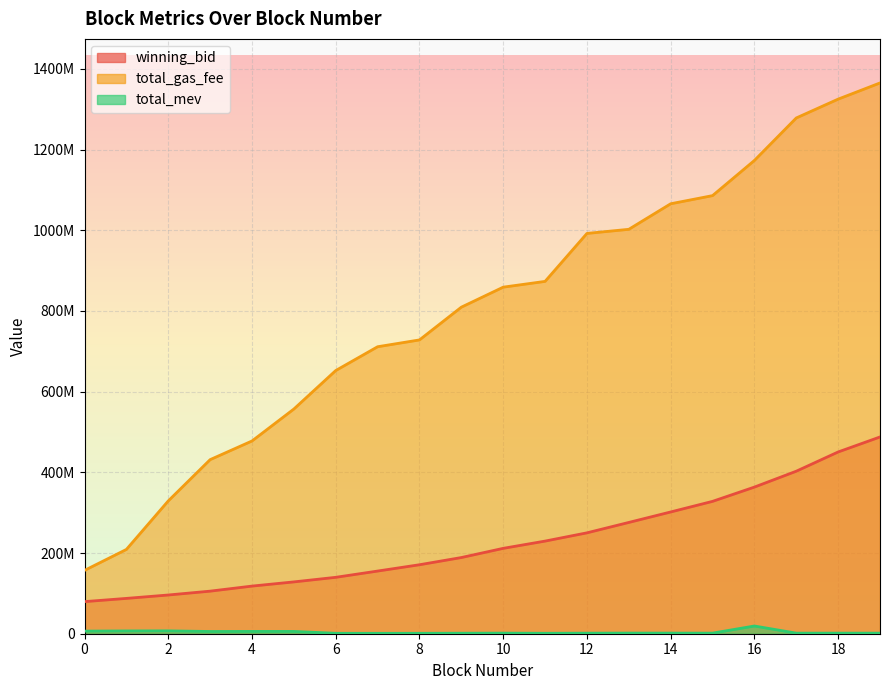

How many values in the total_mev series exceed 1472120?

9